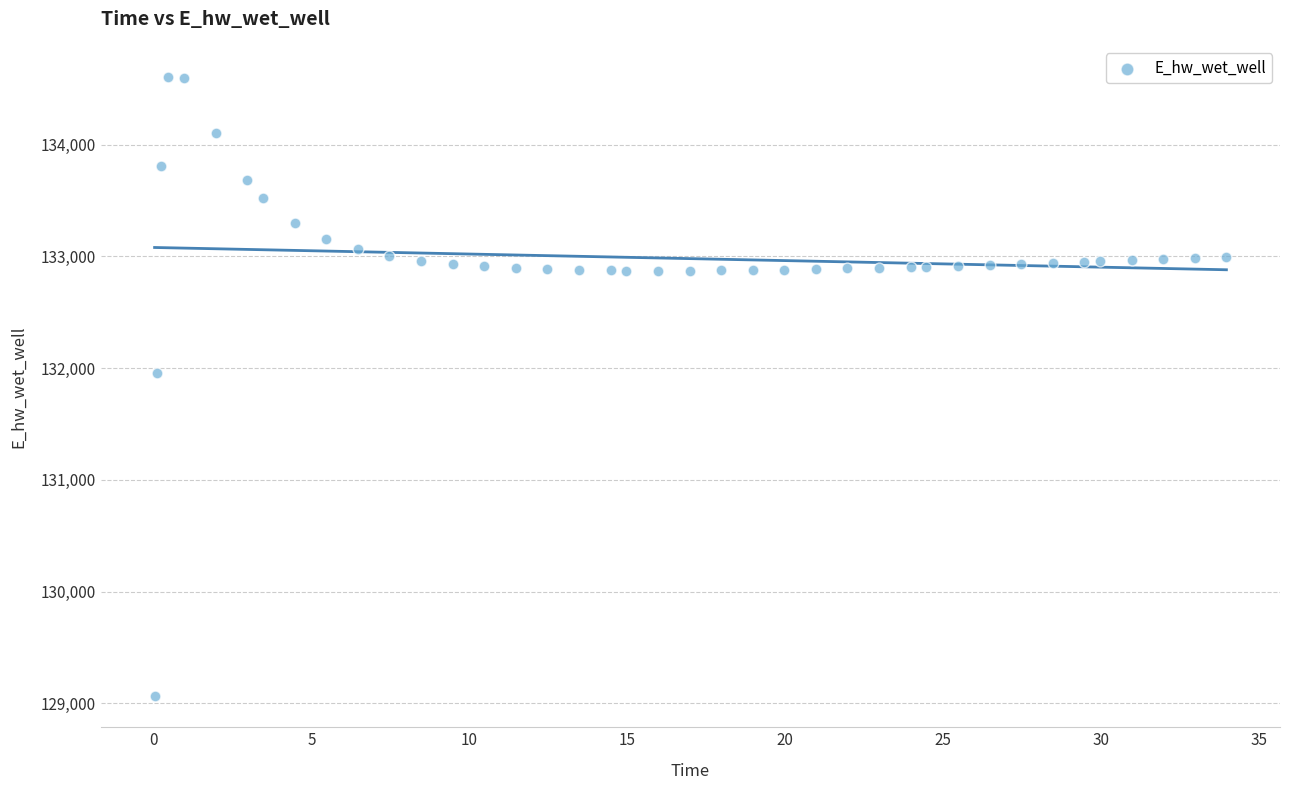

What Y value in the scatter plot is closest to 131835?

131955.9